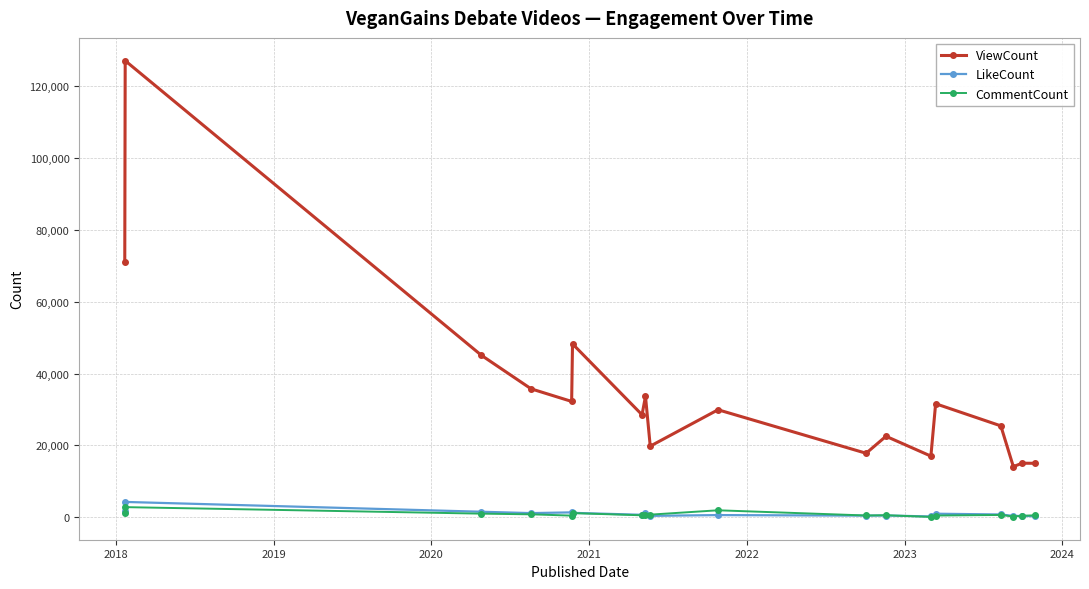

True or false: LikeCount has more than 1 interior local peaks.

True